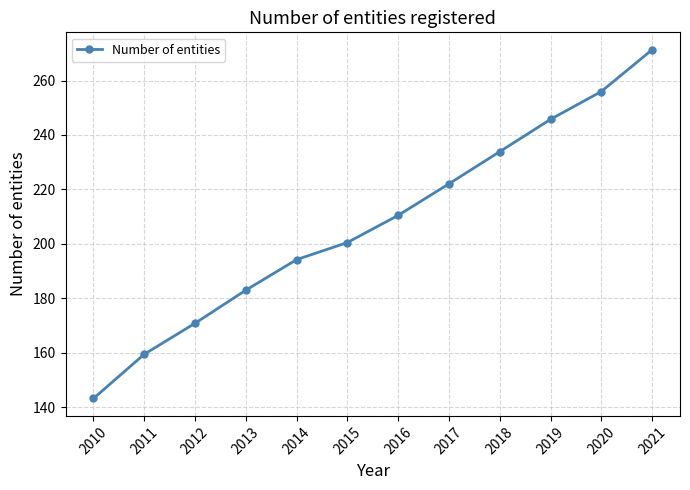

Between 2021 and 2012, which is larger?

2021